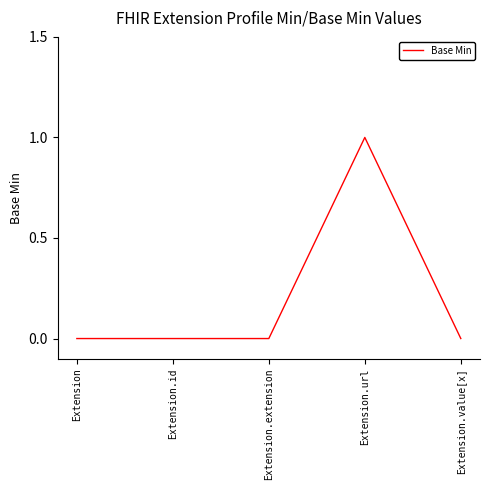

What is the difference between the maximum and minimum values?

1